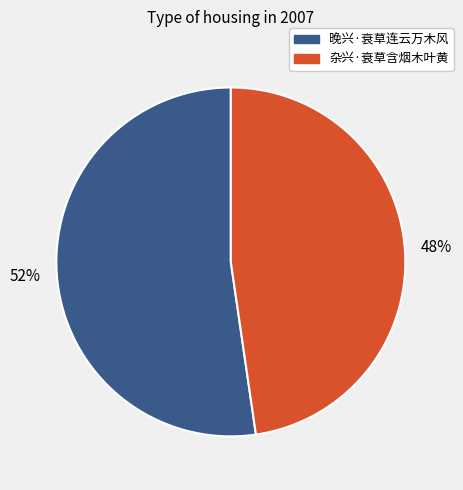

How many slices are in this pie chart?

2